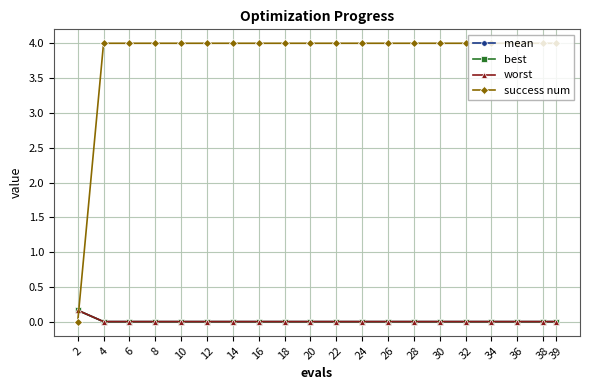

Is this an area chart (filled region under the line)?

No